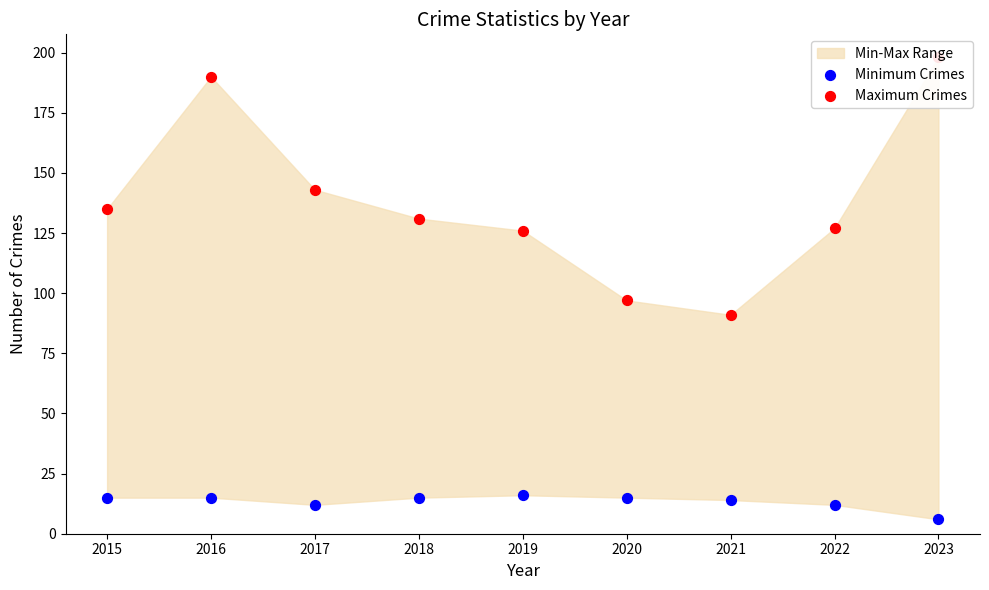

Which series contains the highest Y value?

Maximum Crimes